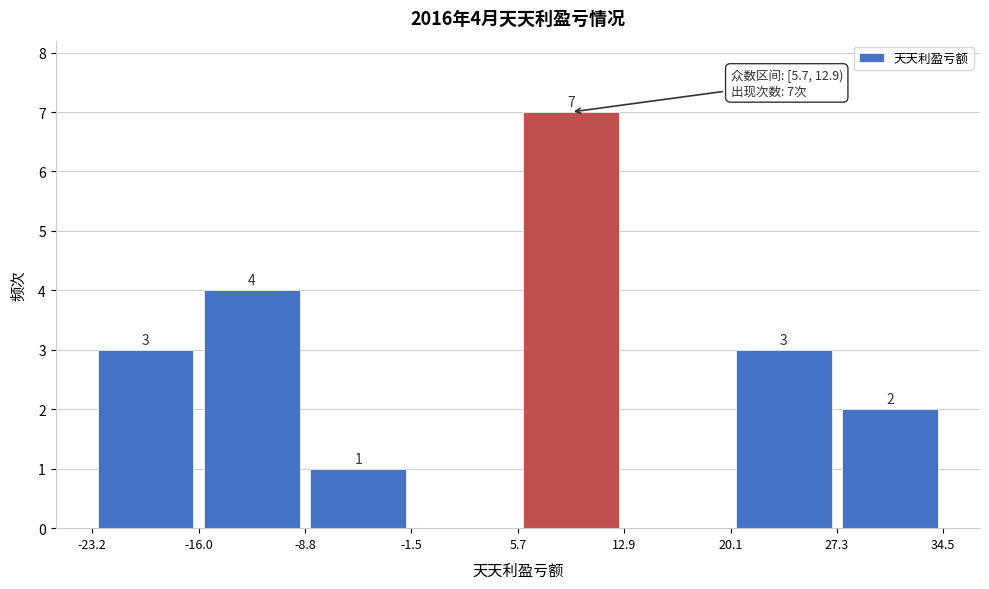

Over which range of the x-axis is the bar tallest?

5.7 to 12.9